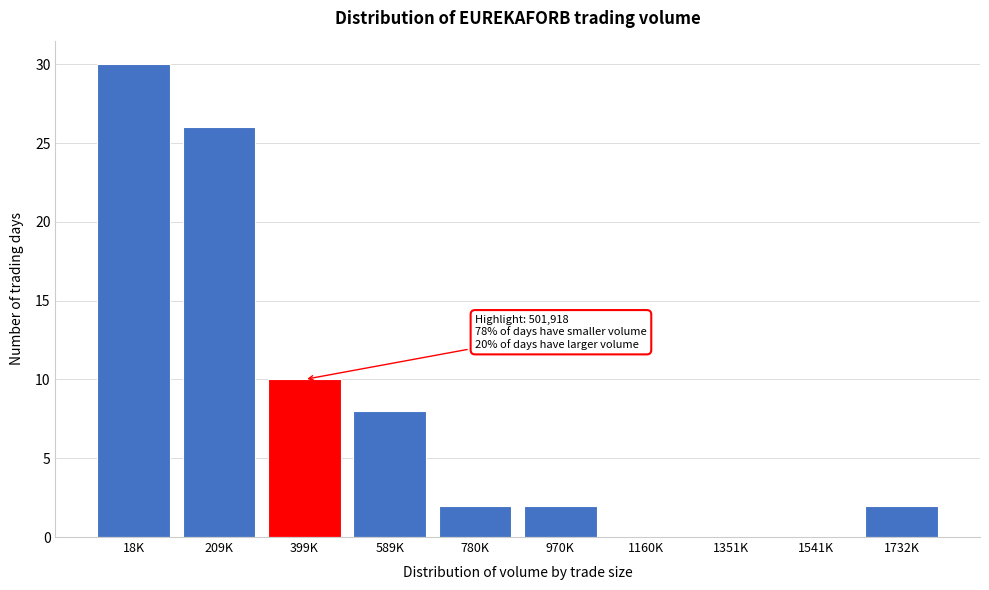

Reading left to right, what are all the values shown in this chart?

18K=30	209K=26	399K=10	589K=8	780K=2	970K=2	1160K=0	1351K=0	1541K=0	1732K=2